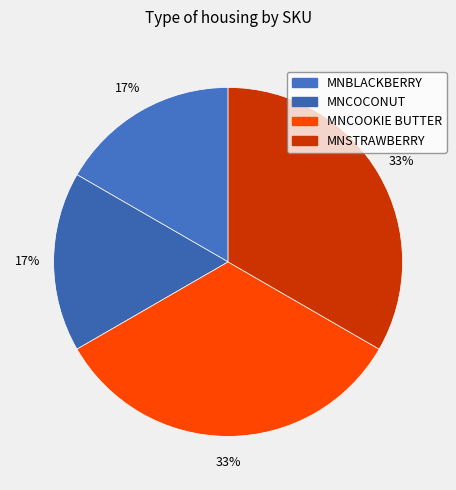

To the nearest percent, what portion does MNCOCONUT represent?

17%